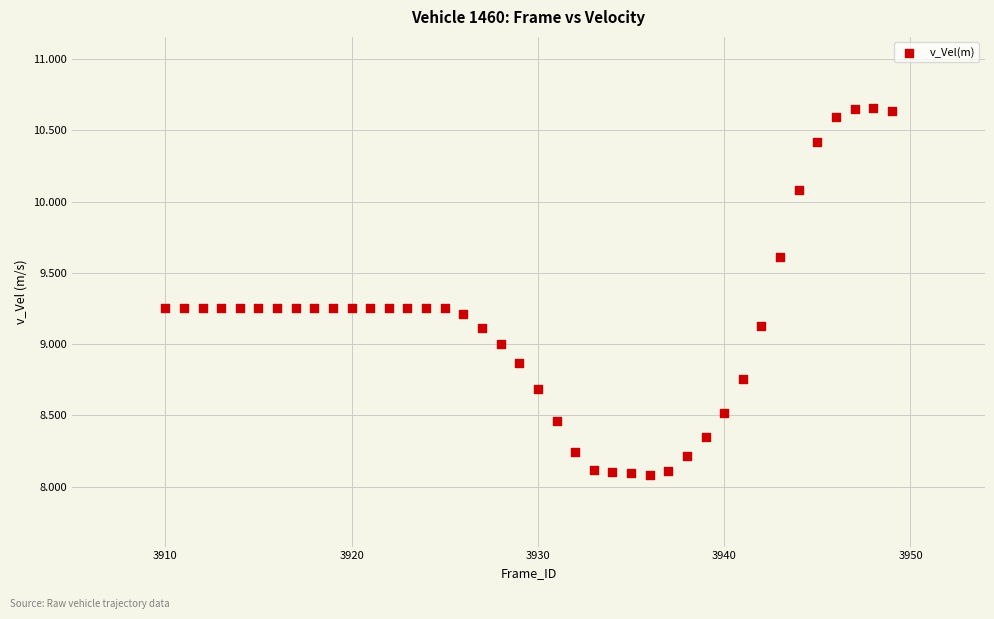

What is the range of X values (max minus min)?

39.0